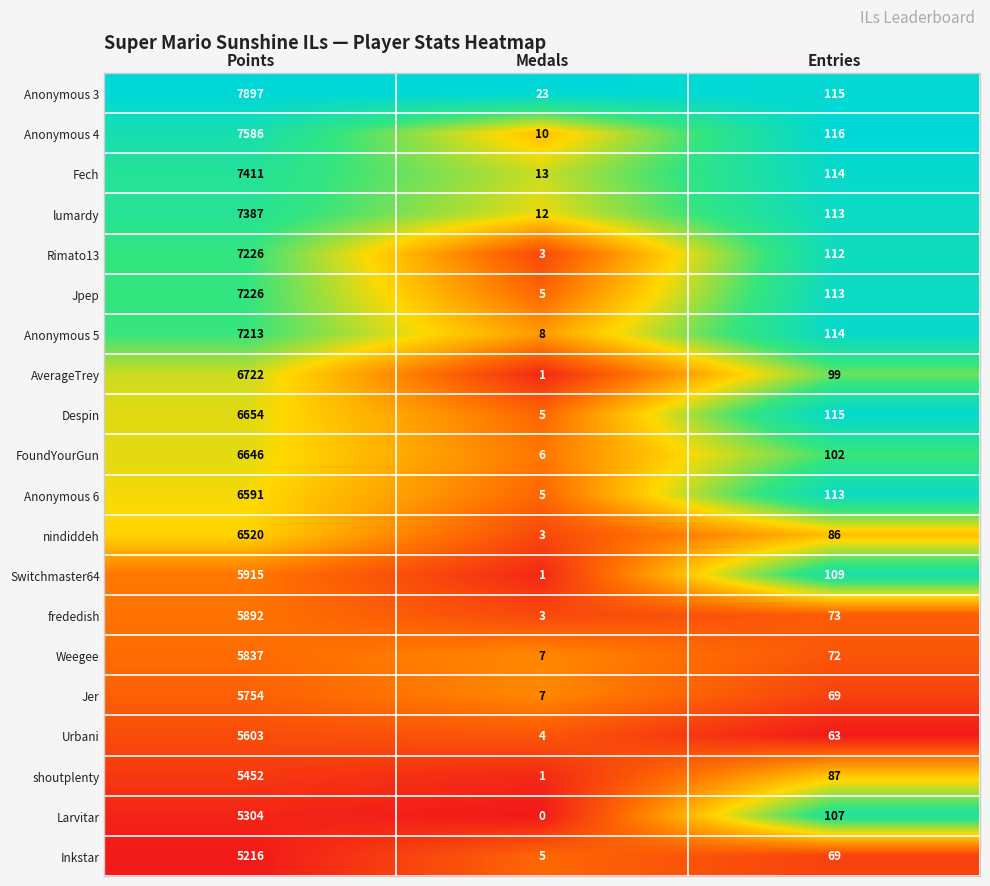

List the labels in order of FoundYourGun value, smallest first.

Medals, Entries, Points